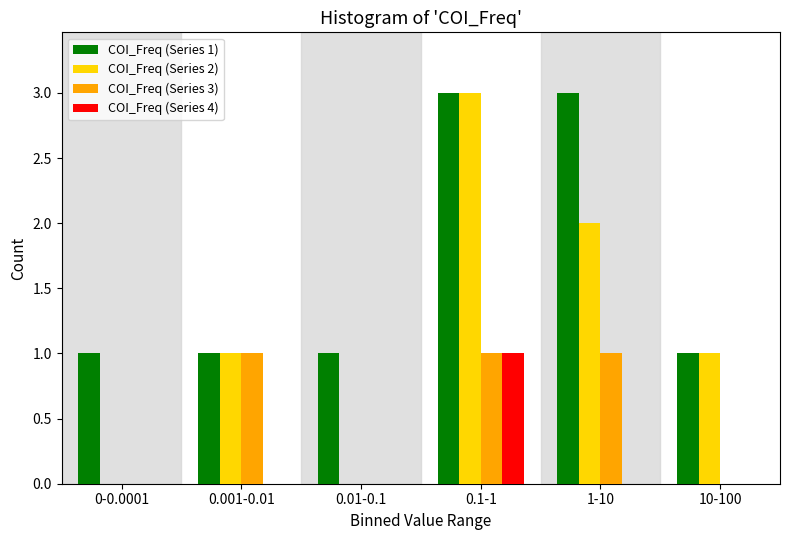

Reading left to right, extract all data points from this chart.

COI_Freq (Series 1): 0-0.0001=1	0.001-0.01=1	0.01-0.1=1	0.1-1=3	1-10=3	10-100=1
COI_Freq (Series 2): 0-0.0001=0	0.001-0.01=1	0.01-0.1=0	0.1-1=3	1-10=2	10-100=1
COI_Freq (Series 3): 0-0.0001=0	0.001-0.01=1	0.01-0.1=0	0.1-1=1	1-10=1	10-100=0
COI_Freq (Series 4): 0-0.0001=0	0.001-0.01=0	0.01-0.1=0	0.1-1=1	1-10=0	10-100=0